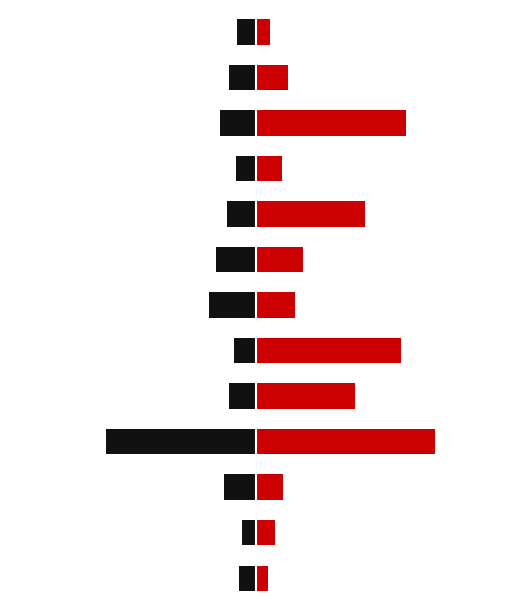

Which series has the largest total across all categories?

Min